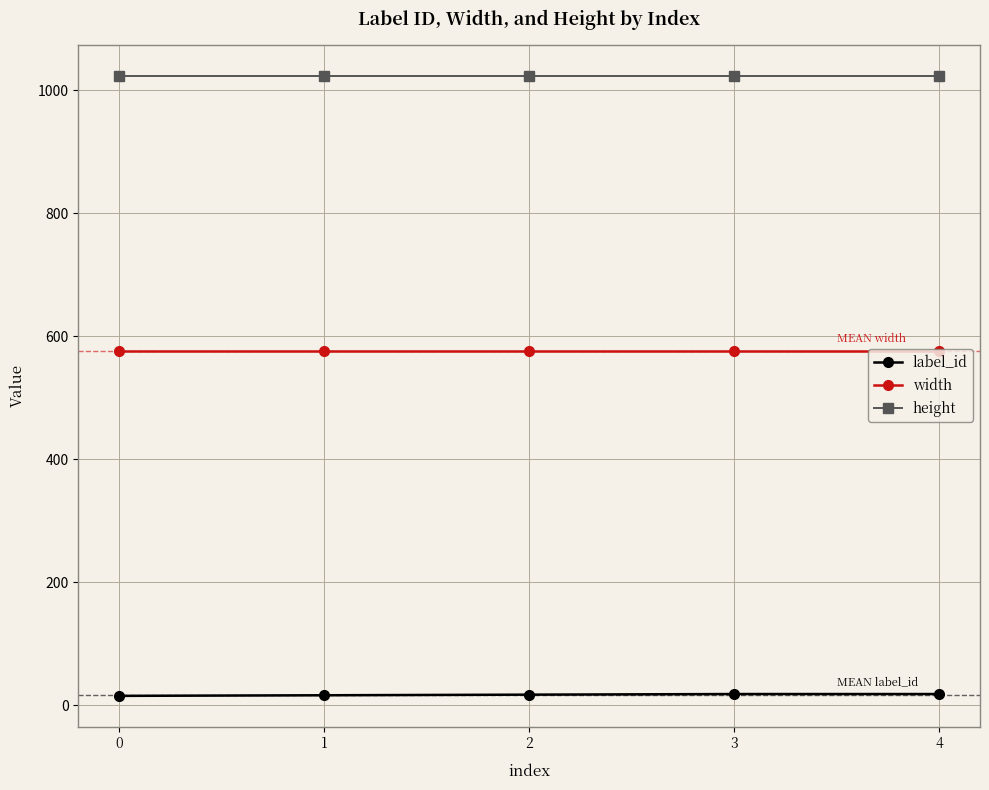

Is it true that width equals 839 at 1?

False